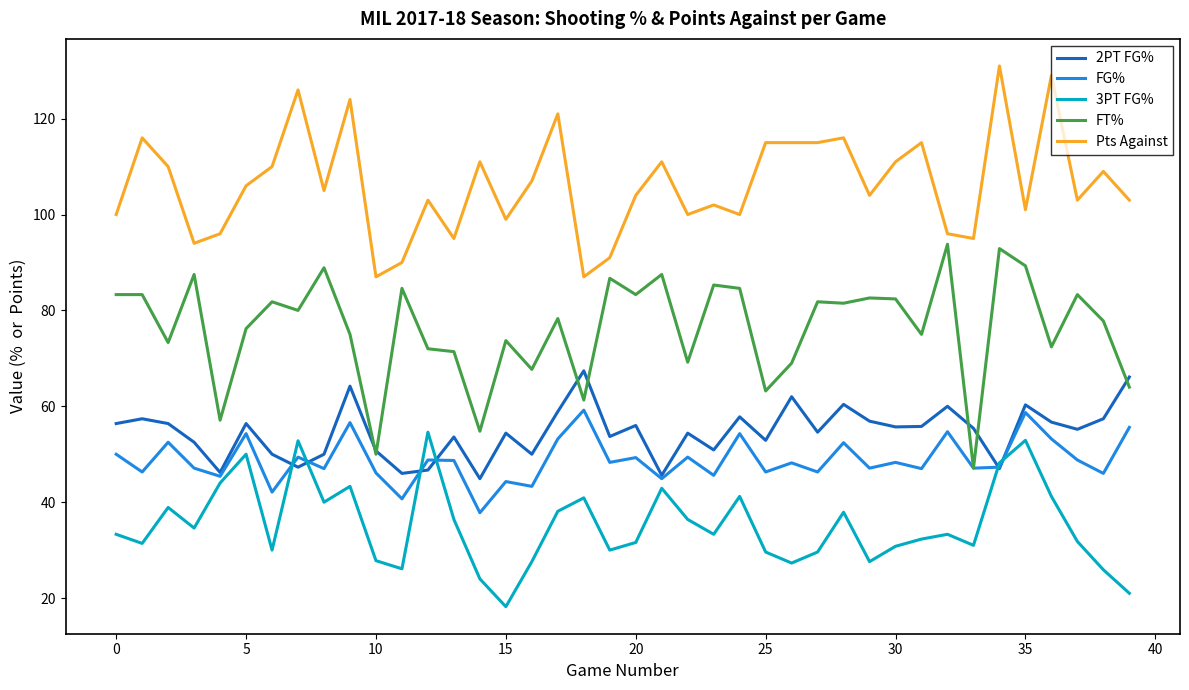

What is the maximum value shown in the chart?

131.0